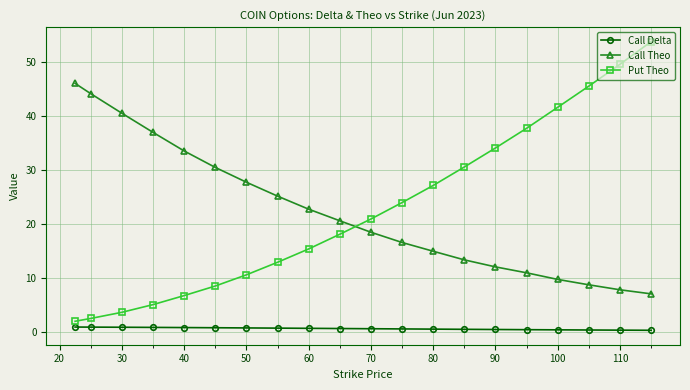

What is the difference between the second highest and minimum values in the Call Delta series?

0.6